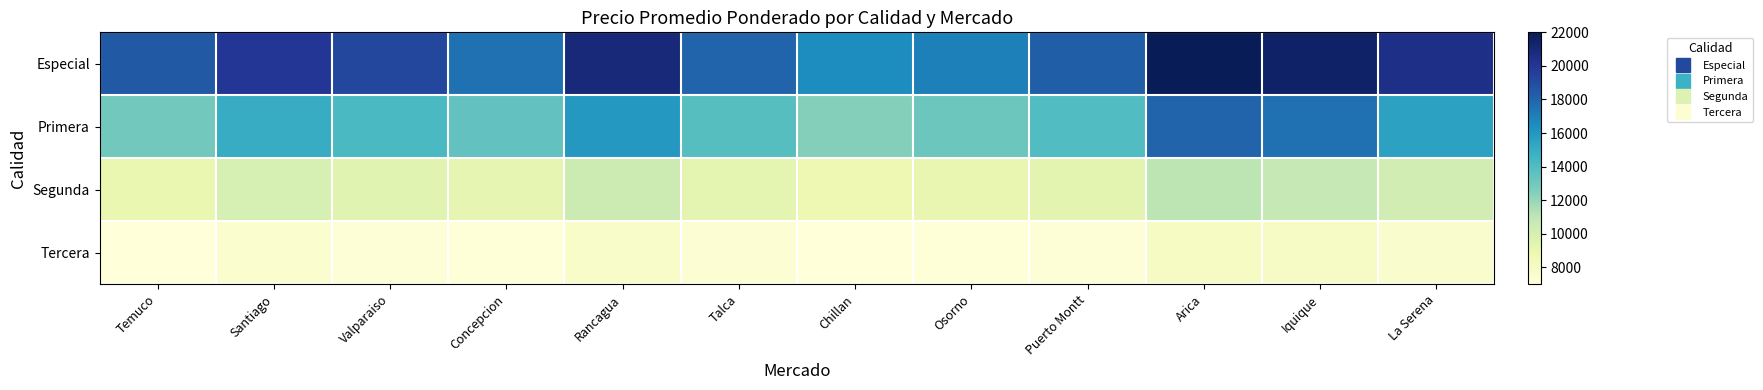

What is the difference between the highest and lowest values at Concepcion?

10400